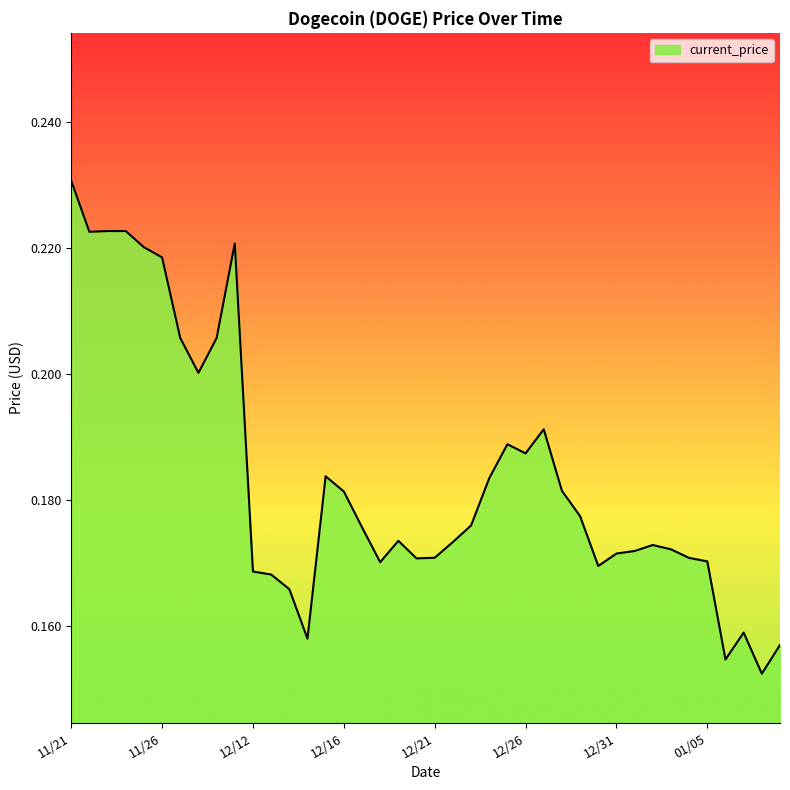

At which category does the data reach its first local valley?

11/22